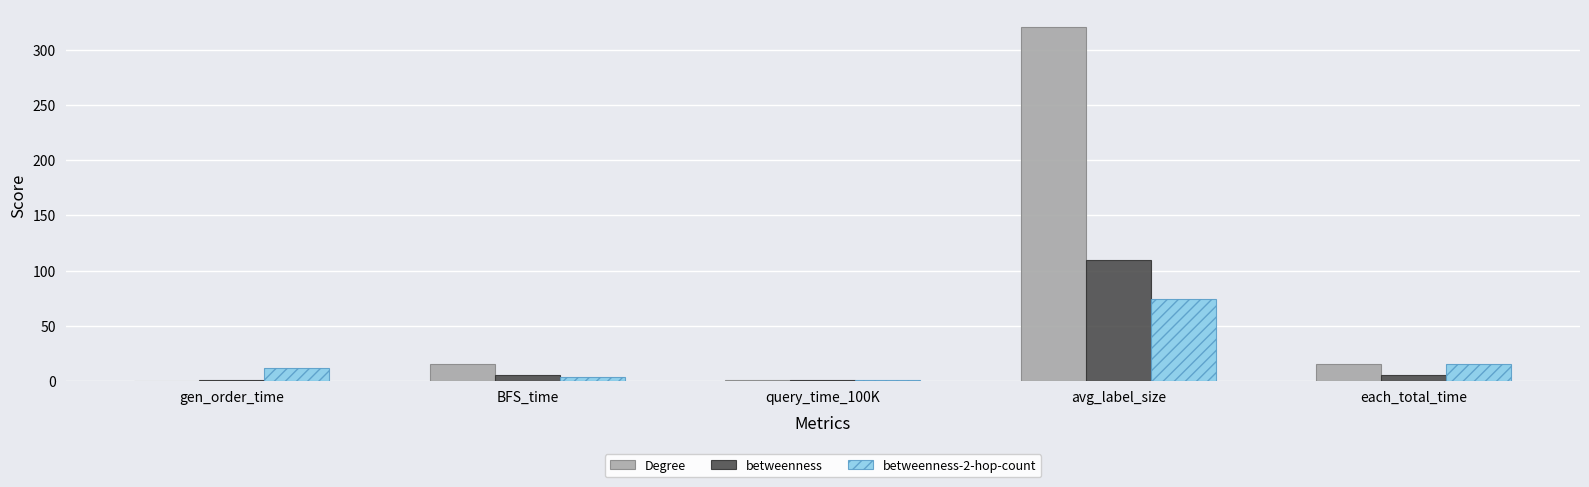

Which series has the largest total across all categories?

Degree